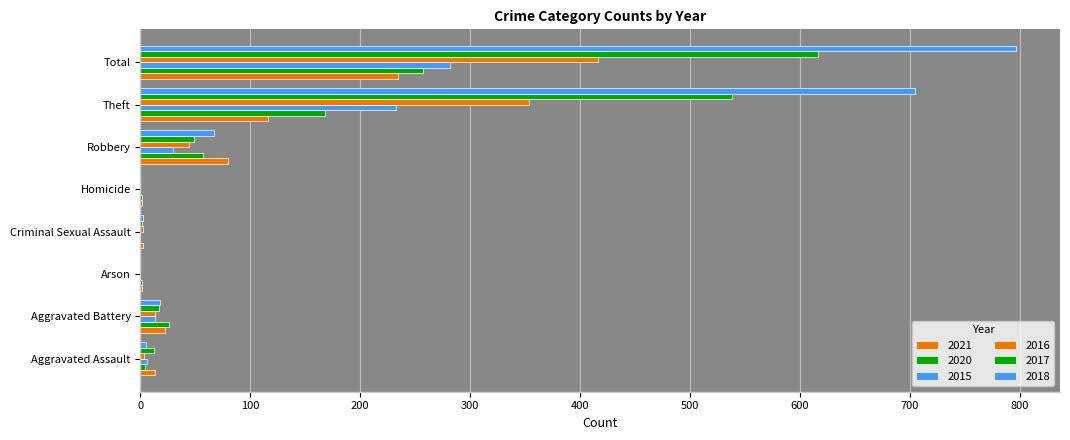

How many series are shown in this chart?

6